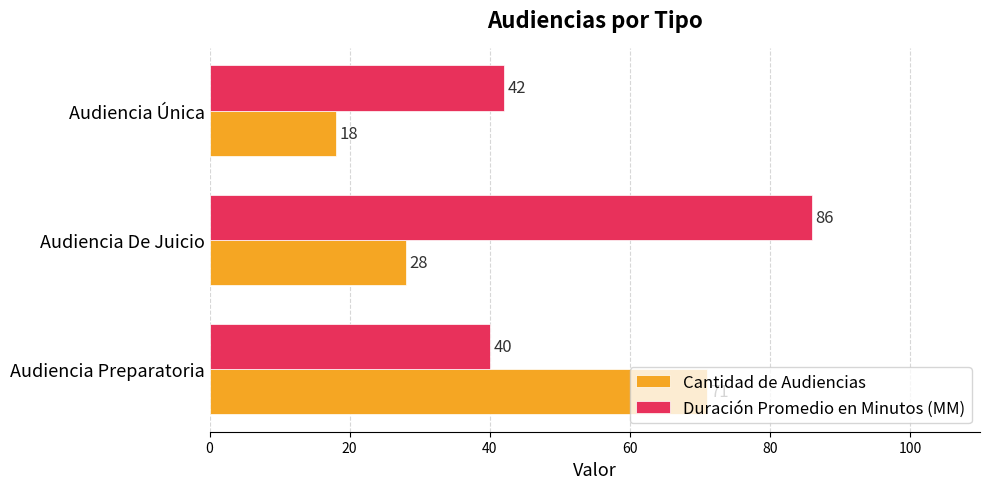

What is the difference between the maximum and minimum values in the Duración Promedio en Minutos (MM) series?

46